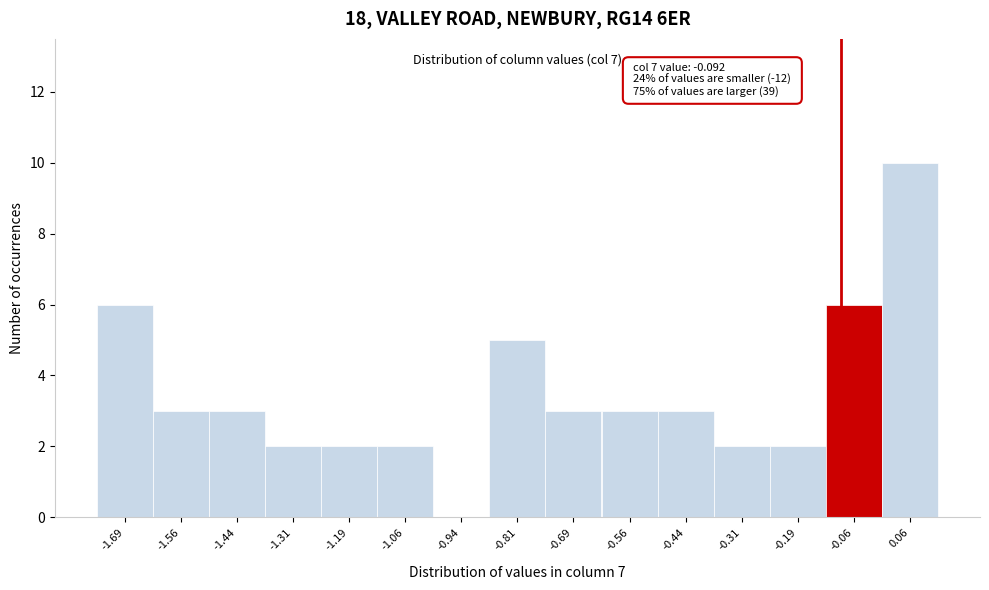

Which range on the x-axis has the tallest bar?

0.000 to 0.125